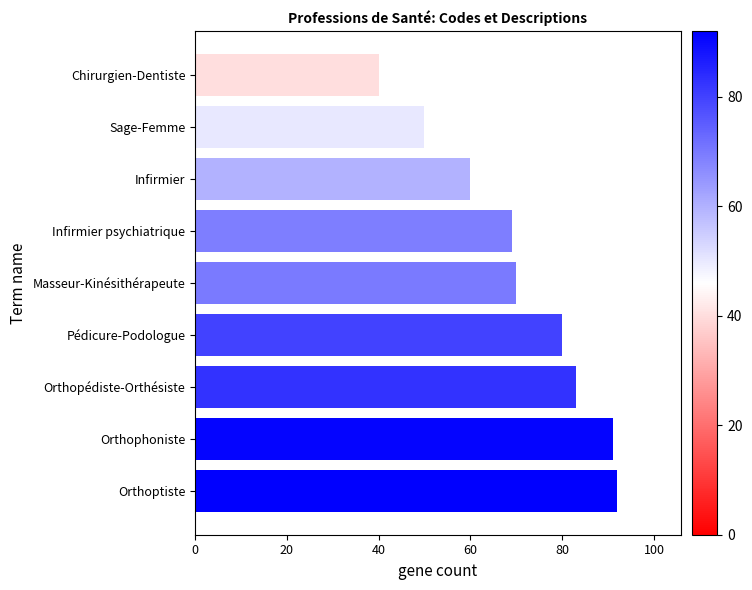

Which category has the lowest value across all series?

Chirurgien-Dentiste